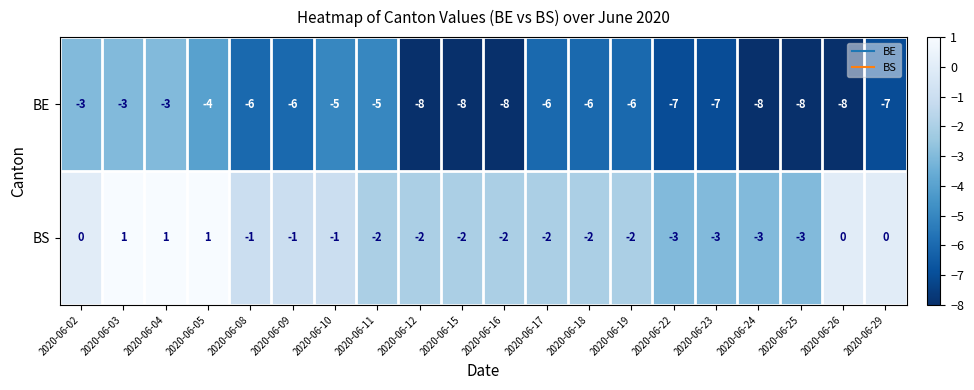

Which series has the widest spread of values?

BE